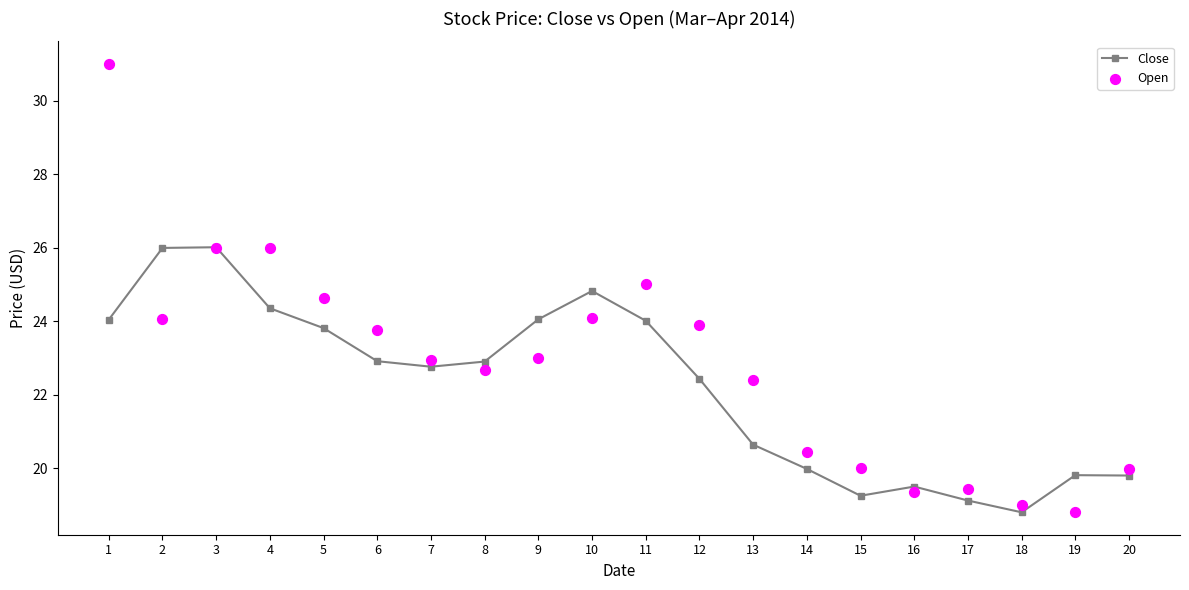

Which series contains the highest Y value?

Open